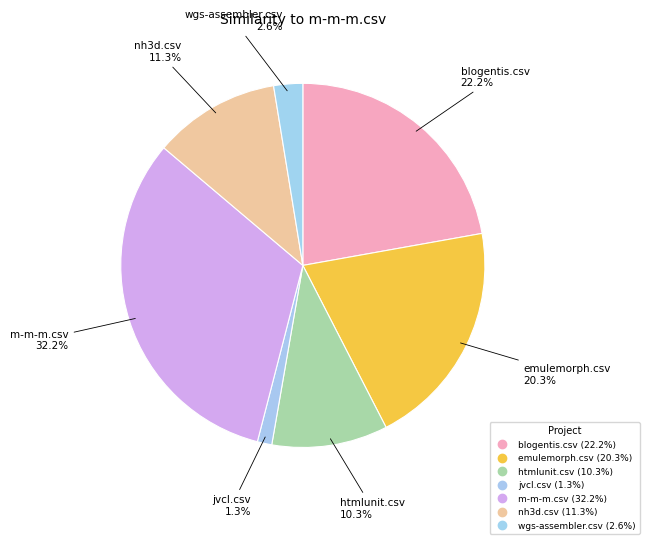

To the nearest percent, what portion does blogentis.csv represent?

22%